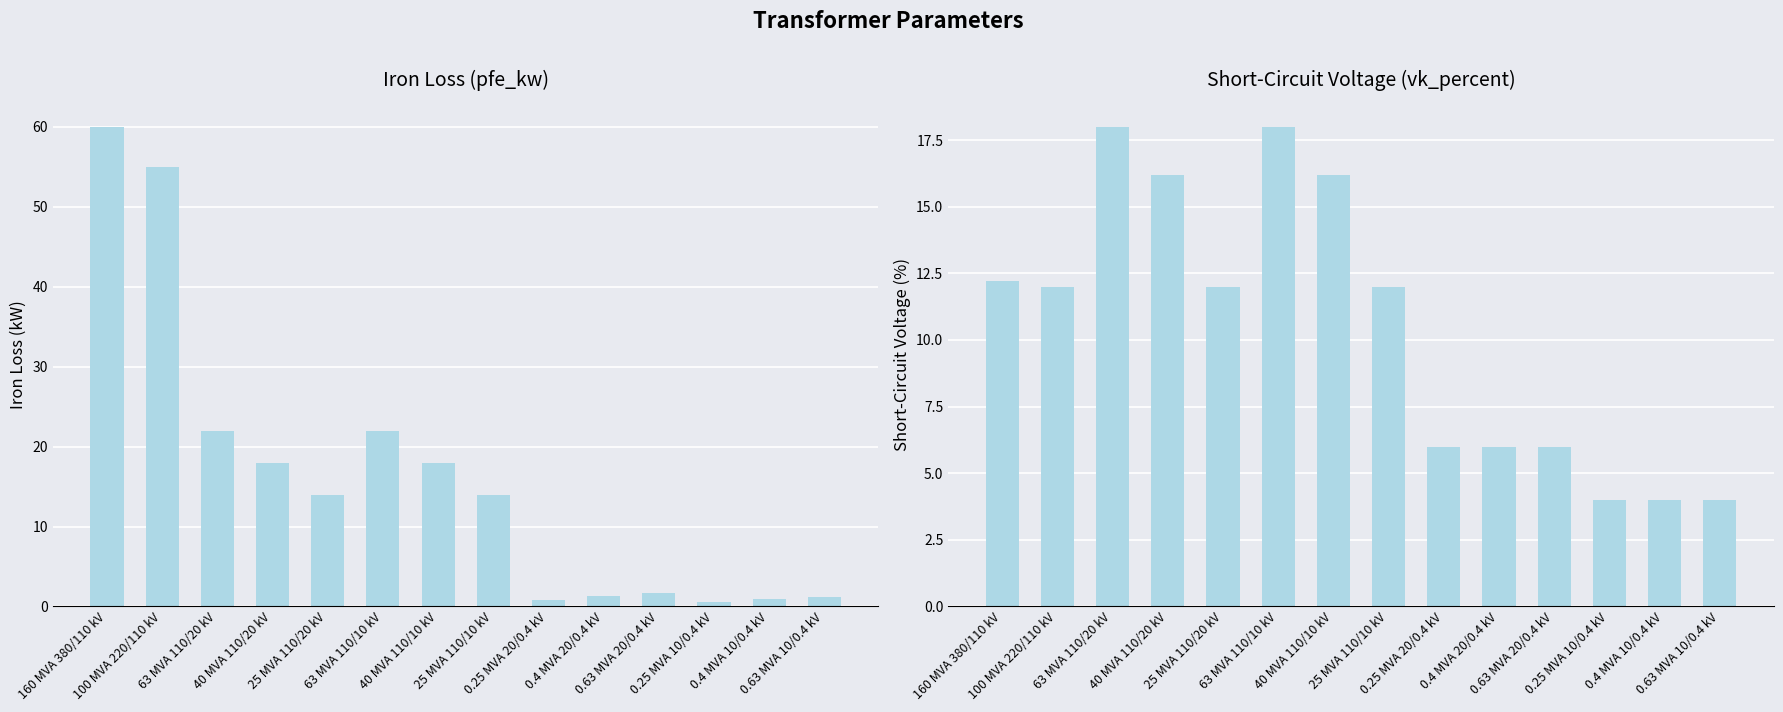

What is the difference between the maximum and minimum values in the pfe_kw series?

59.4